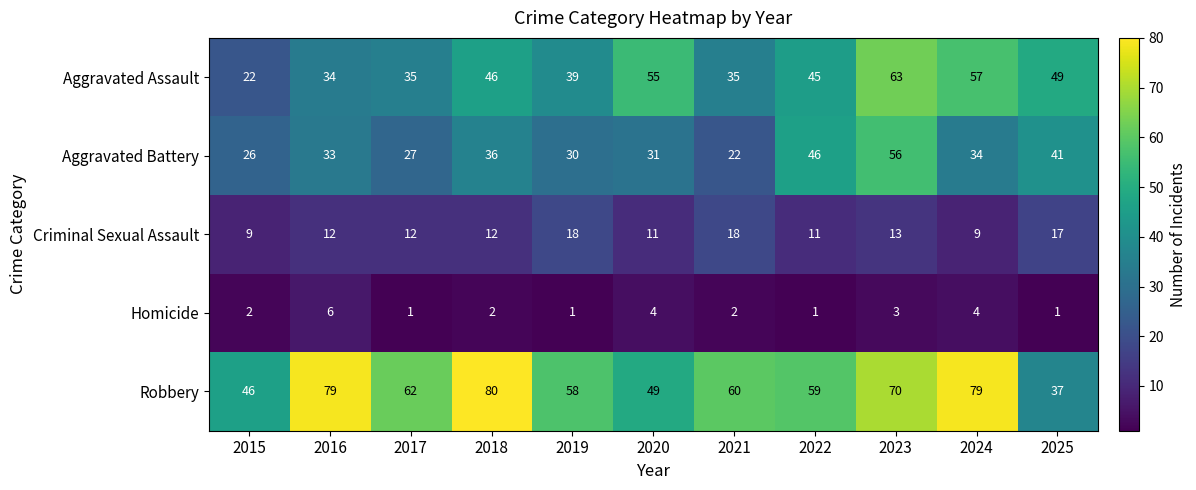

List the series in order of their peak value, highest first.

Robbery, Aggravated Assault, Aggravated Battery, Criminal Sexual Assault, Homicide